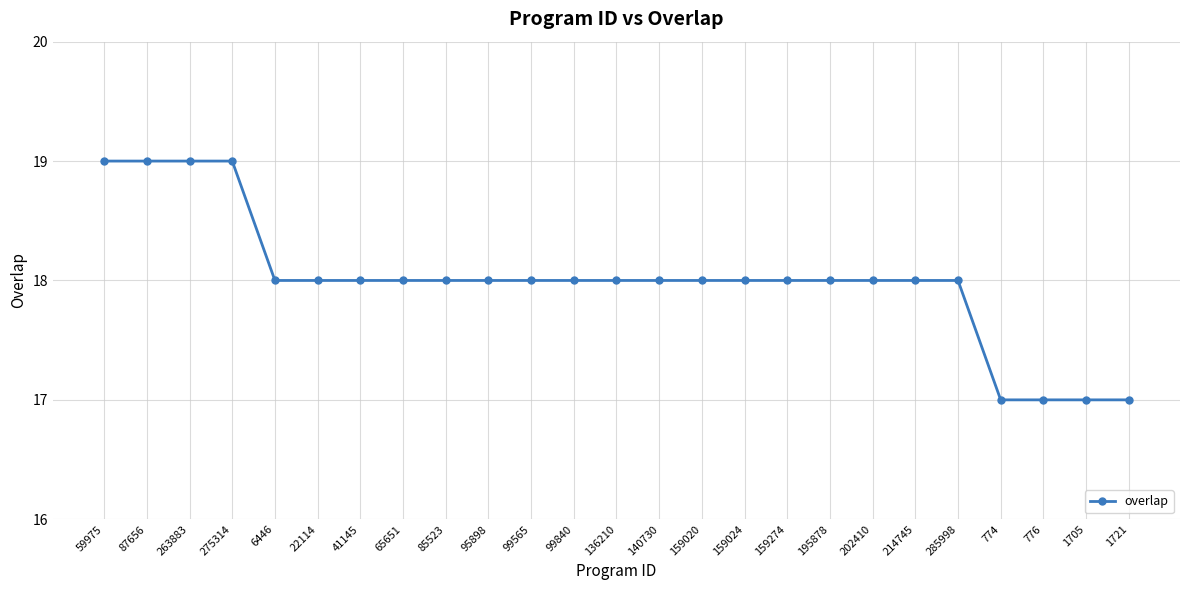

Is it true that the value at 41145 is 18?

True